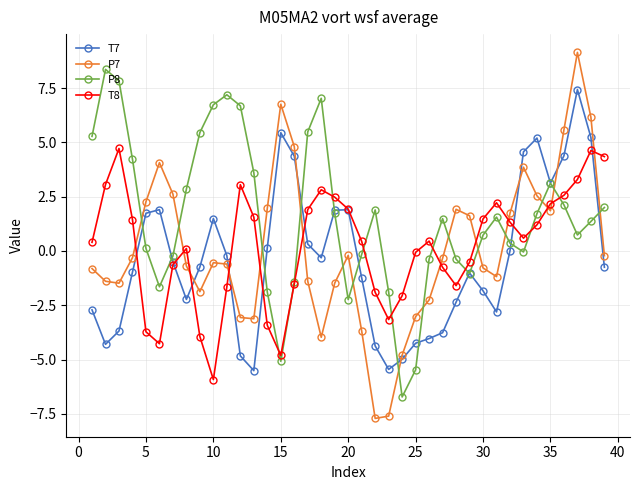

Rank the series by their maximum value, from highest to lowest.

P7, P8, T7, T8